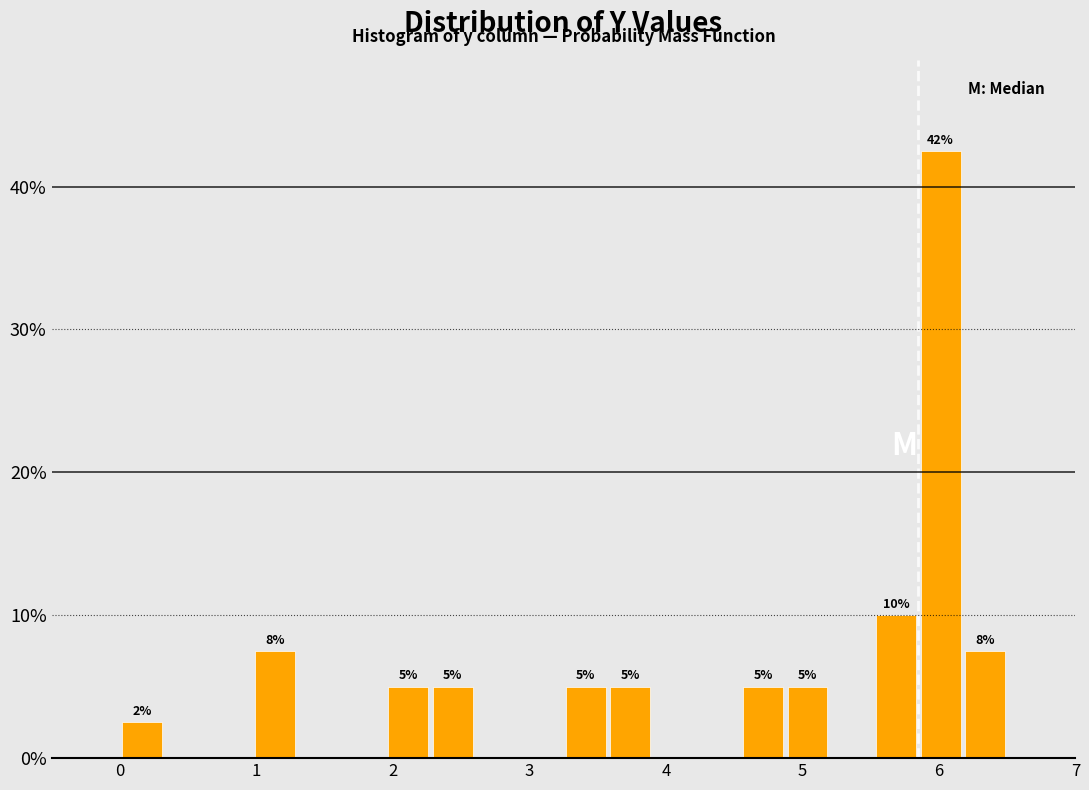

Read against the x-axis, roughly where is the centre of the tallest bar?

6.0